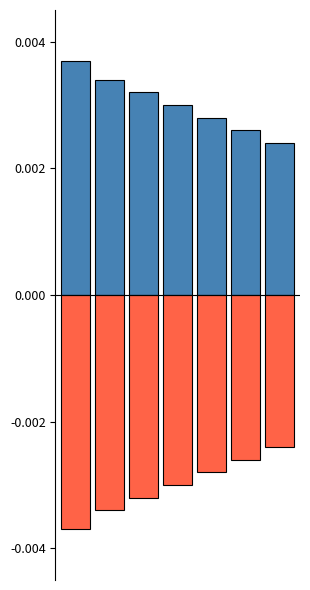

Between 1 and 5, which is larger?

1